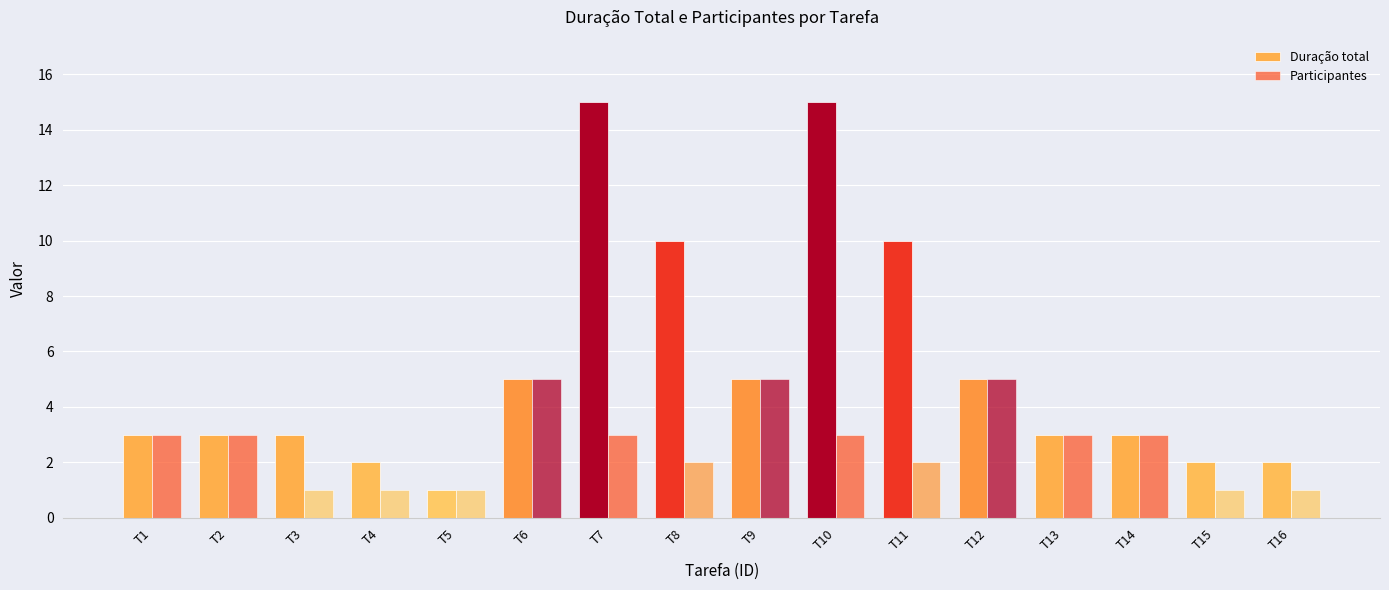

Where does the Duração total series first go above 3?

T6